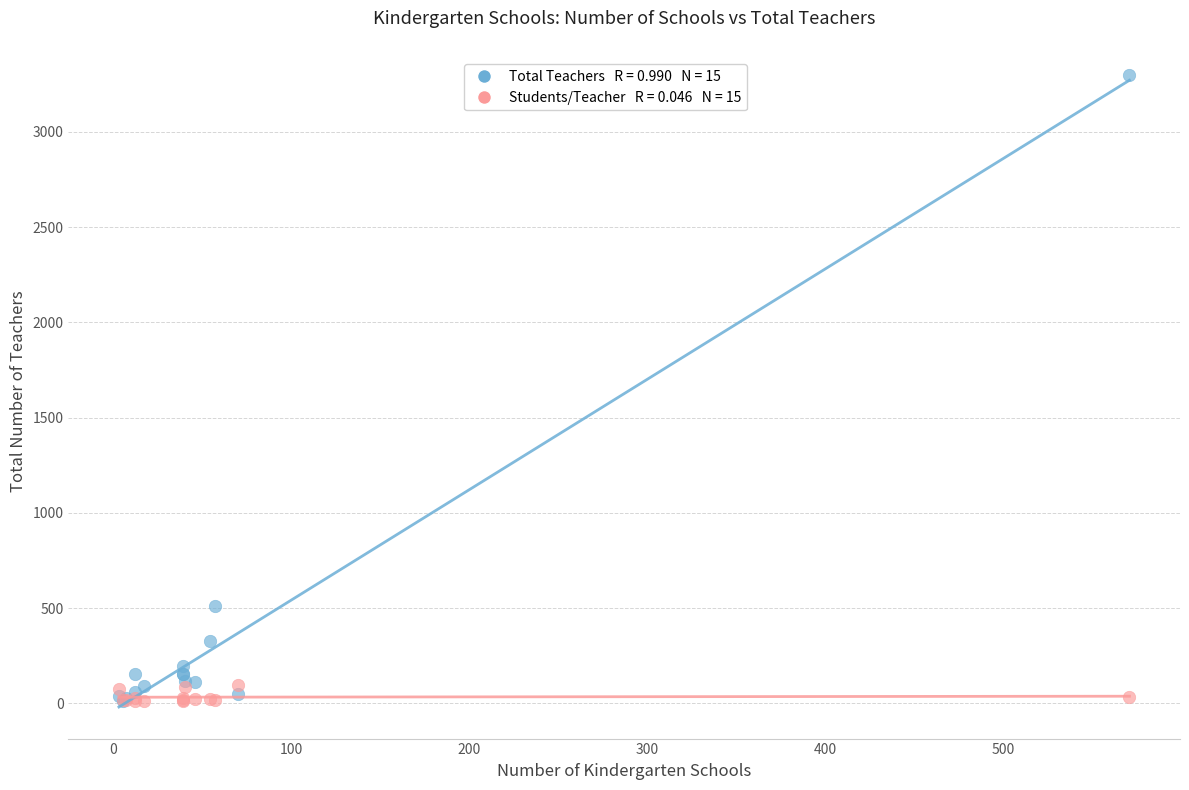

Across all series, what Y value is closest to 1654?

513